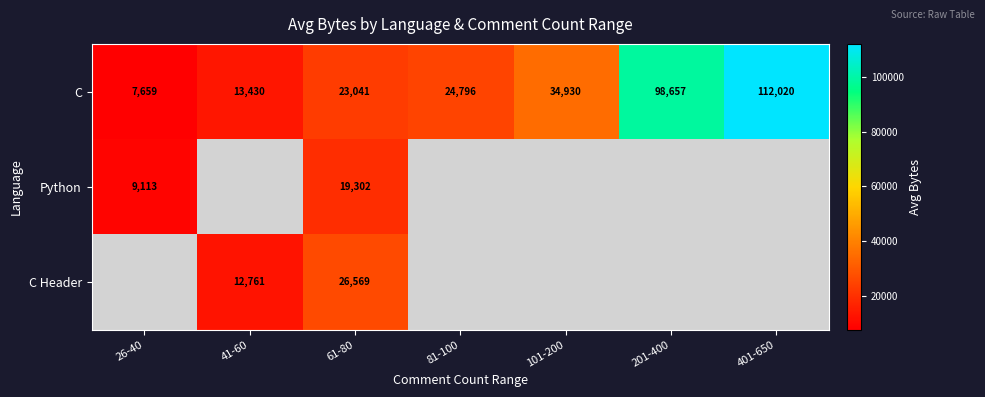

What is the approximate value of C at 81-100?

24796.6